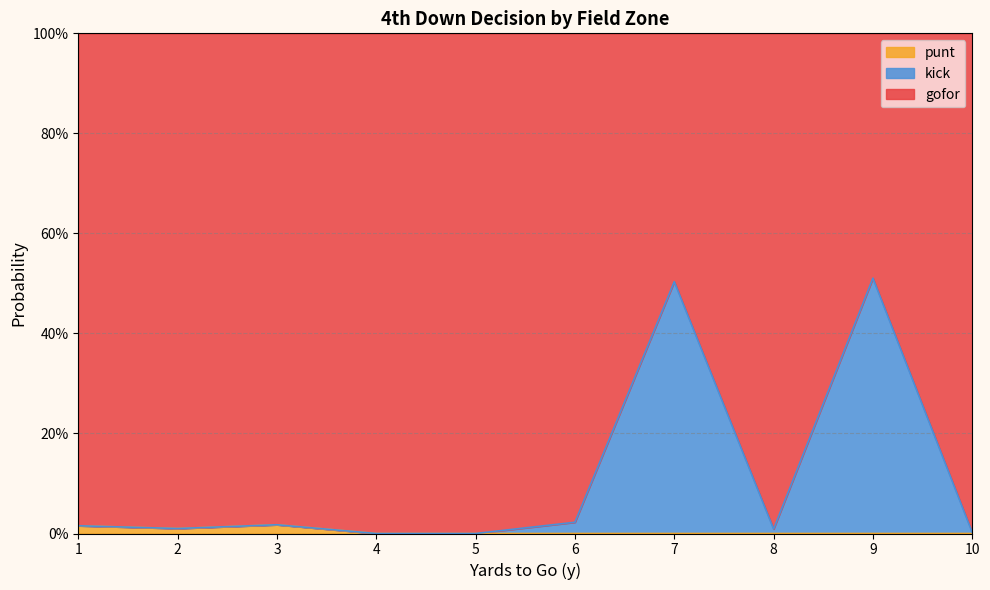

True or false: punt and gofor intersect in this chart.

False